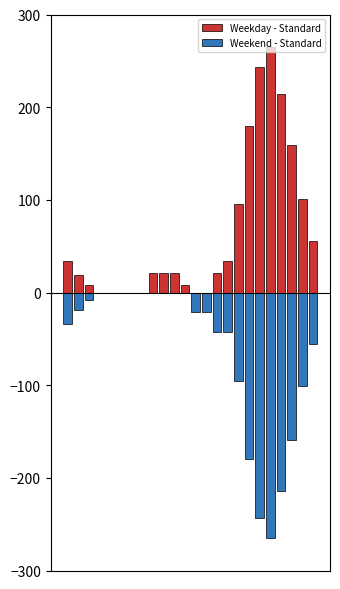

Reading right to left, list all the values displayed in this chart.

Weekday - Standard: 23=55.6	22=100.5	21=158.7	20=214.3	19=264.6	18=243.4	17=179.9	16=95.2	15=34.4	14=21.2	13=0.0	12=0.0	11=7.9	10=21.2	9=21.2	8=21.2	7=0.0	6=0.0	5=0.0	4=0.0	3=0.0	2=7.9	1=18.5	0=34.4
Weekend - Standard: 23=-55.6	22=-100.5	21=-158.7	20=-214.3	19=-264.6	18=-243.4	17=-179.9	16=-95.2	15=-42.3	14=-42.3	13=-21.2	12=-21.2	11=0.0	10=0.0	9=0.0	8=0.0	7=0.0	6=0.0	5=0.0	4=0.0	3=0.0	2=-7.9	1=-18.5	0=-34.4